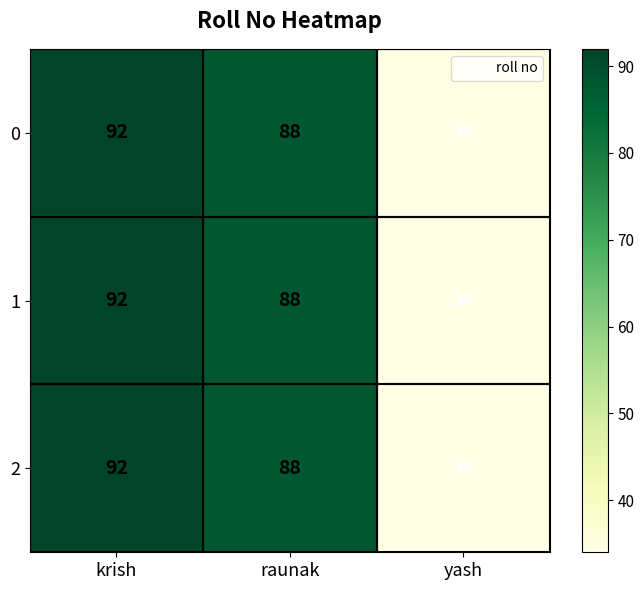

What is the sum of all 1 values?

214